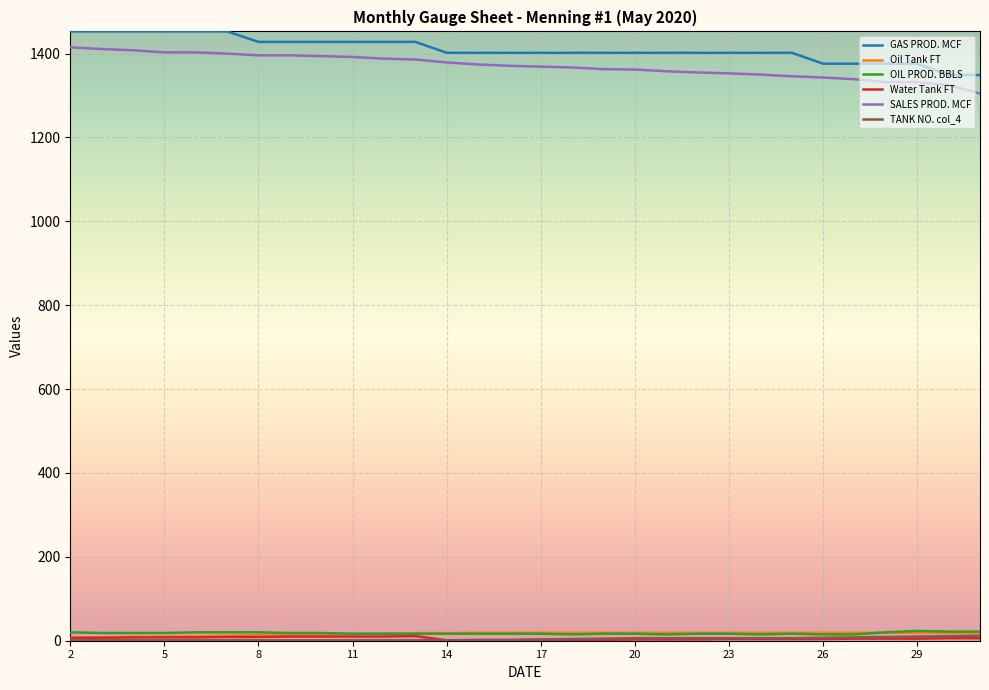

What is the minimum value for GAS PROD. MCF?

1349.0